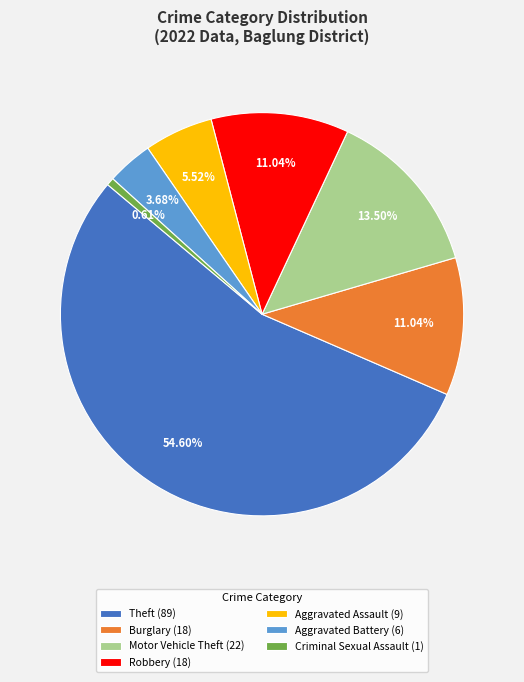

How many slices are in this pie chart?

7